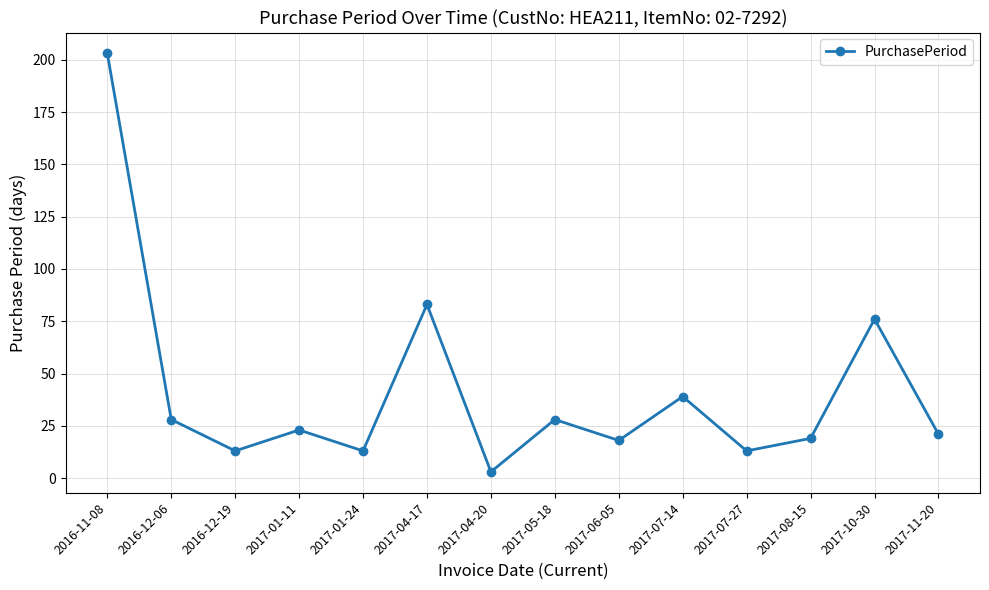

Reading right to left, list all the values displayed in this chart.

21	76	19	13	39	18	28	3	83	13	23	13	28	203